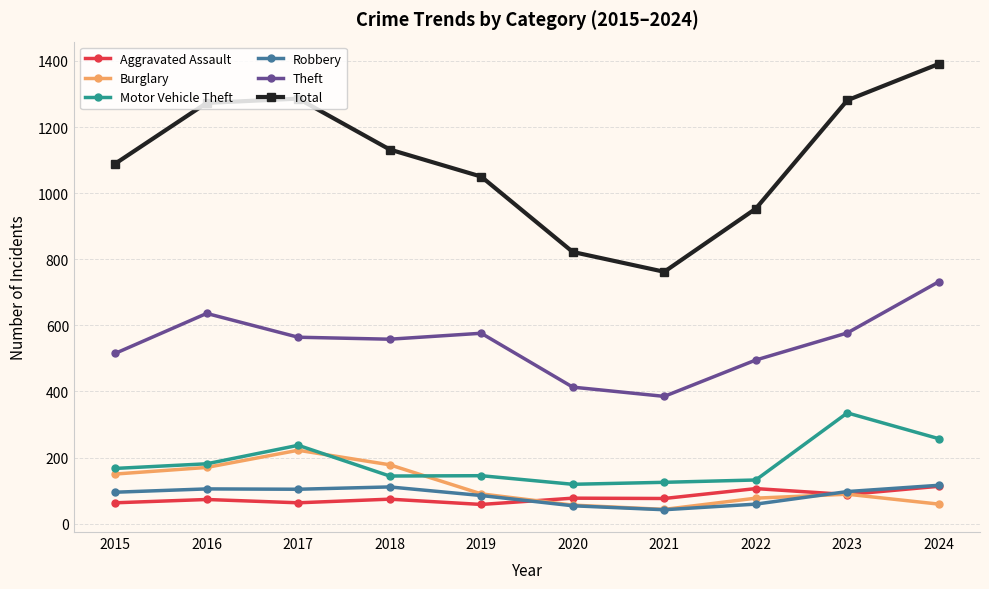

Which series has the largest range (max minus min)?

Total